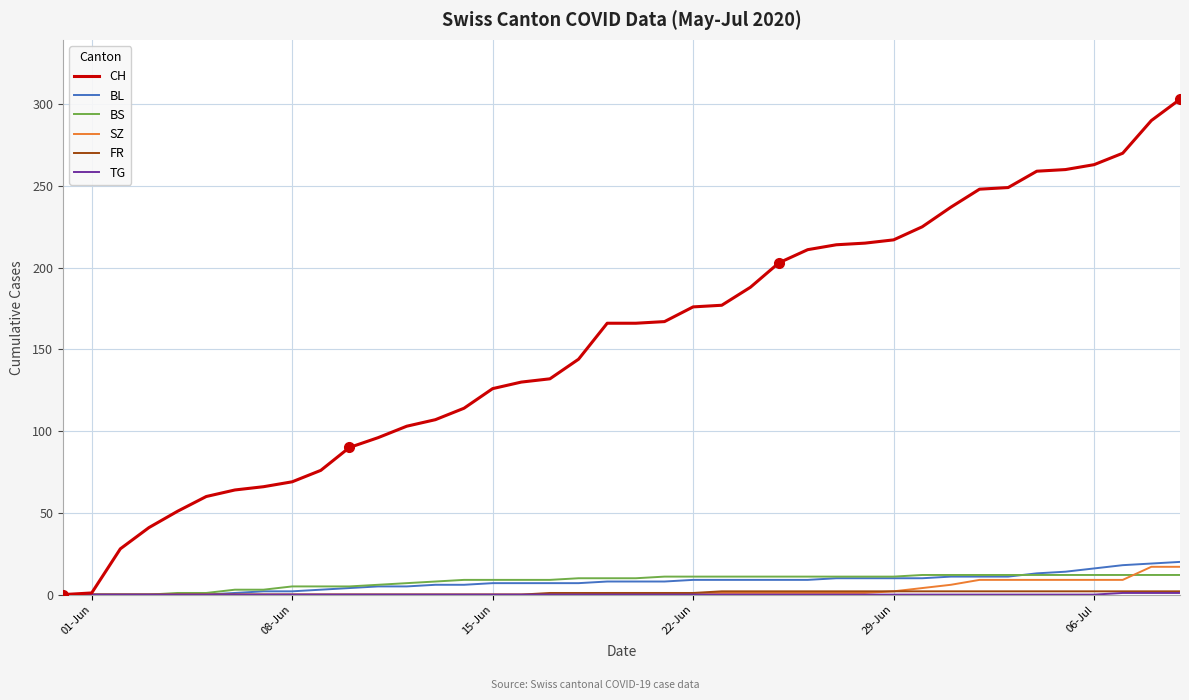

What is the greatest value displayed?

303